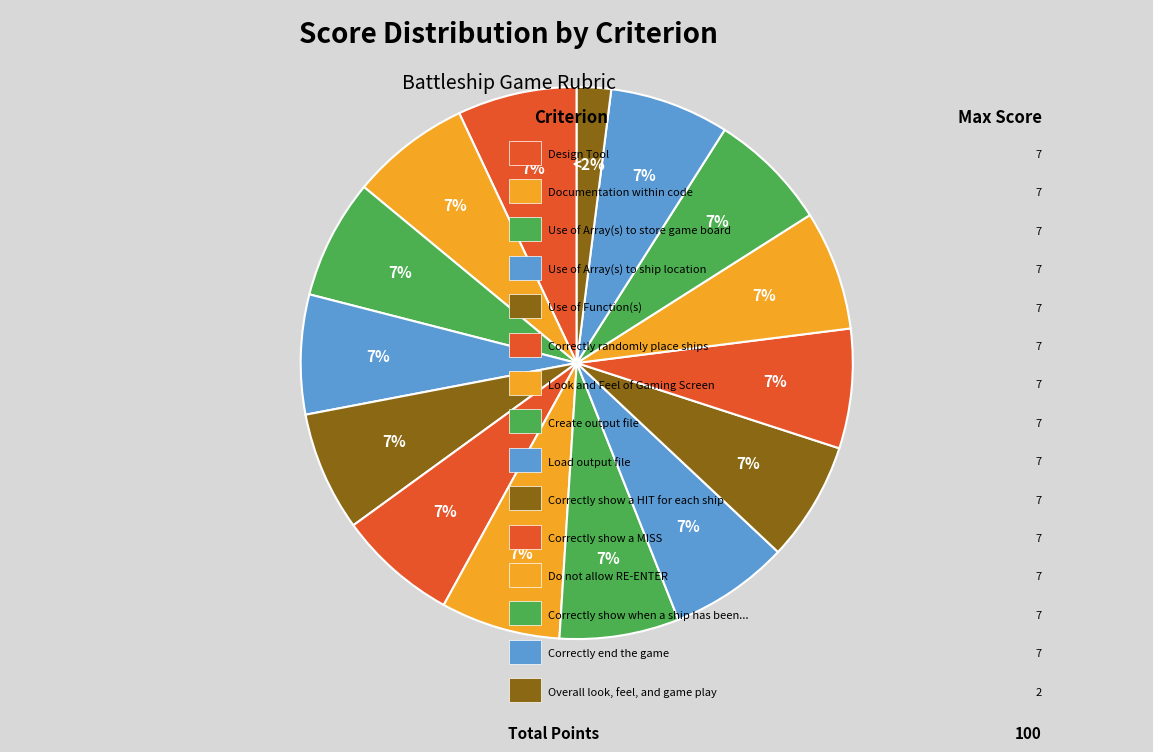

How many slices are in this pie chart?

15